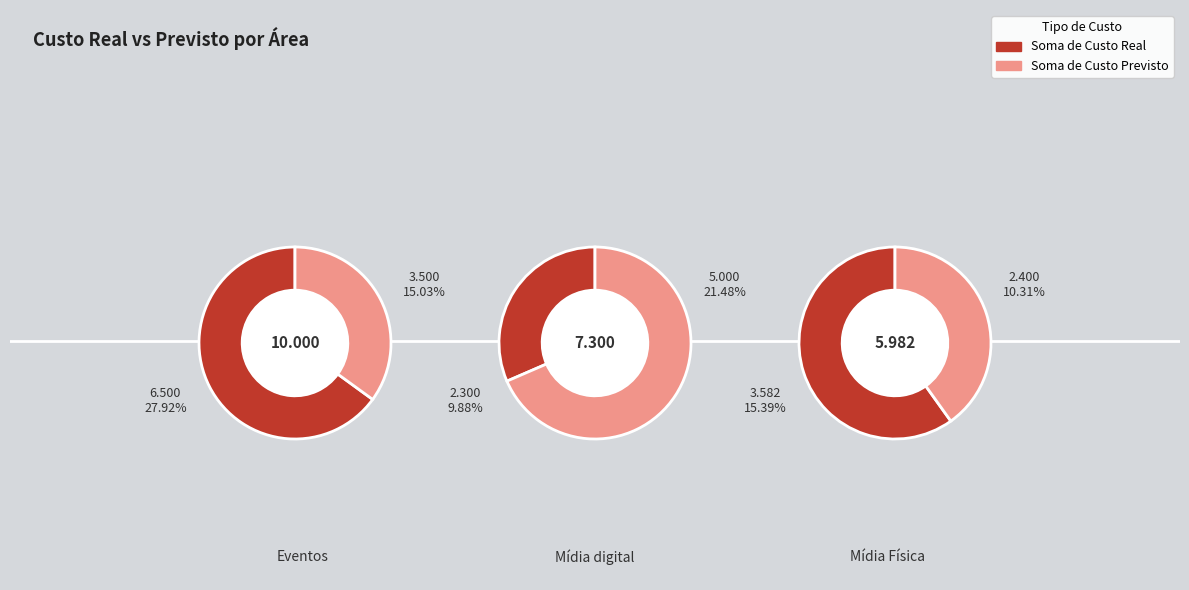

True or false: Eventos accounts for 25% of the total.

False